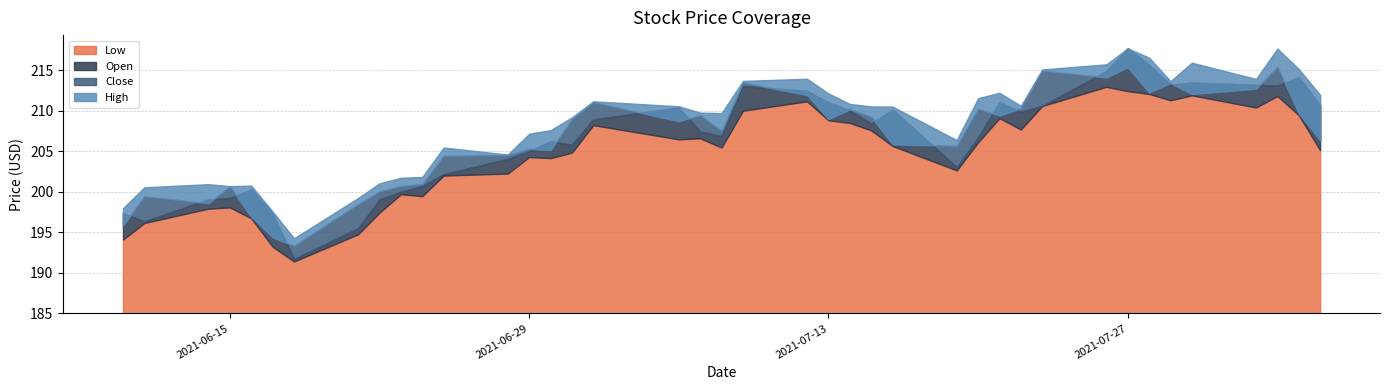

What is the difference between the second highest and minimum values in the Open series?

24.0